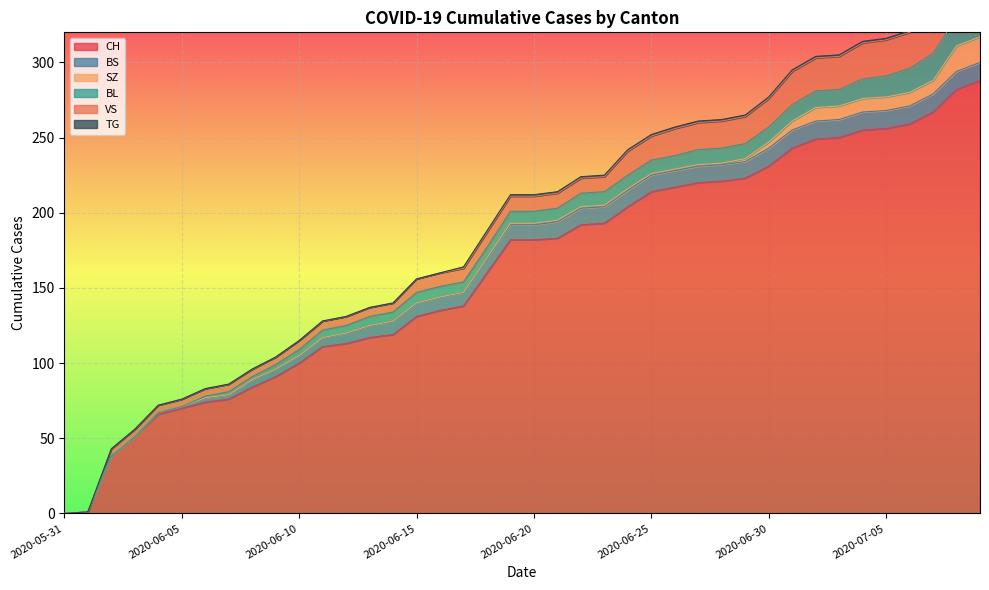

What is the label of the 3rd point from the left?

2020-06-02